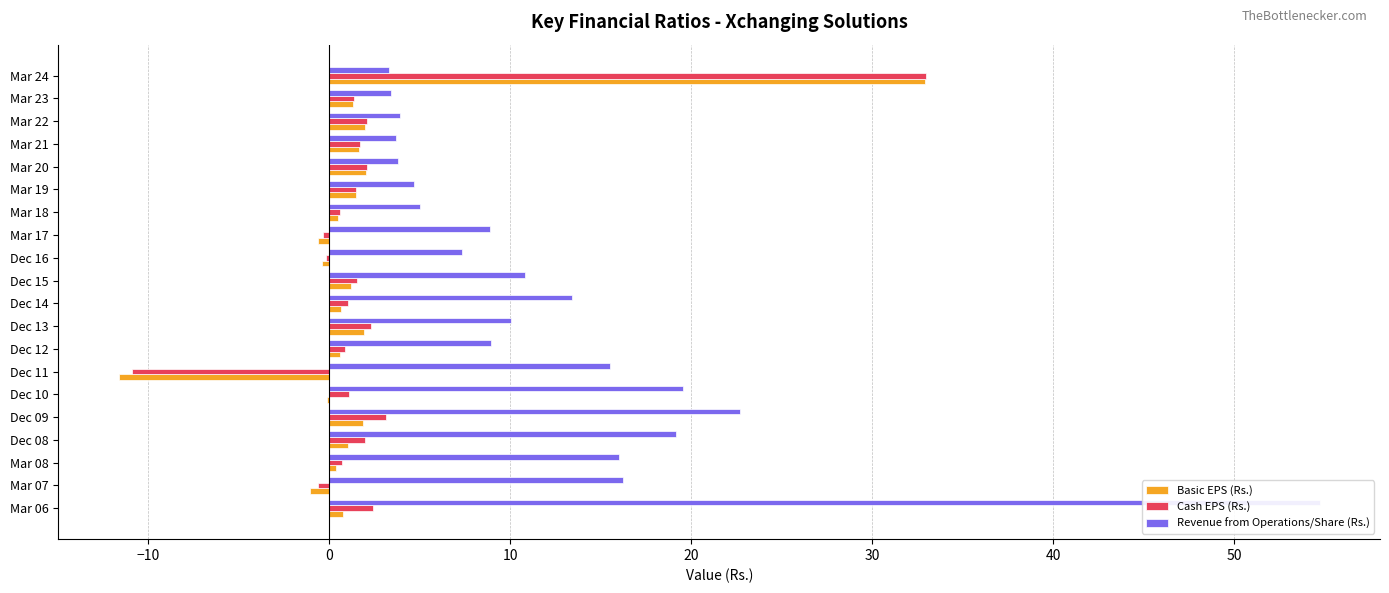

What is the highest value of the Cash EPS (Rs.) series?

33.0